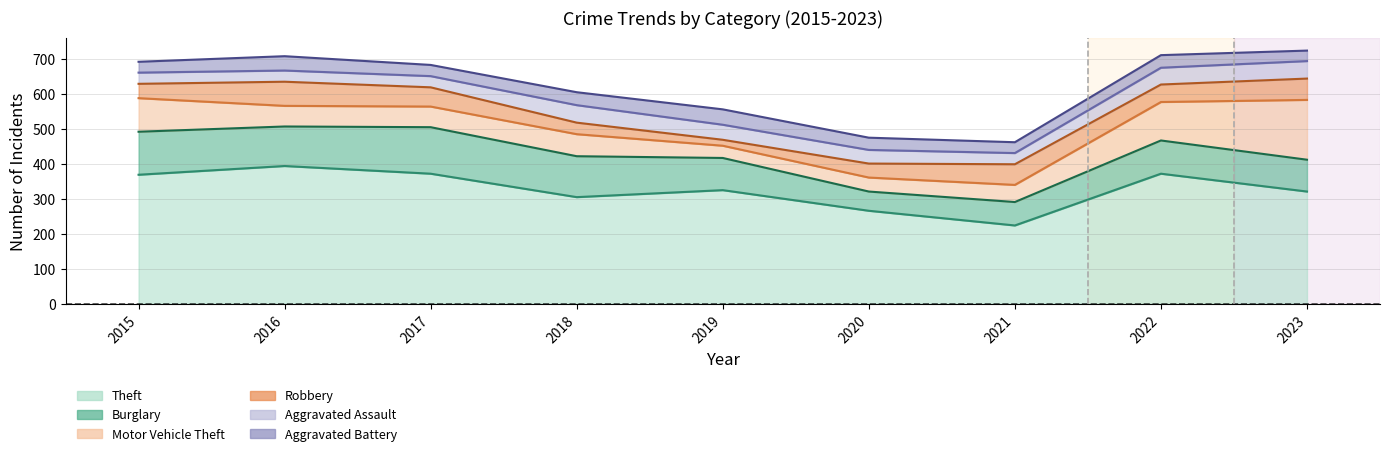

How many data points in Motor Vehicle Theft are above 59?

4